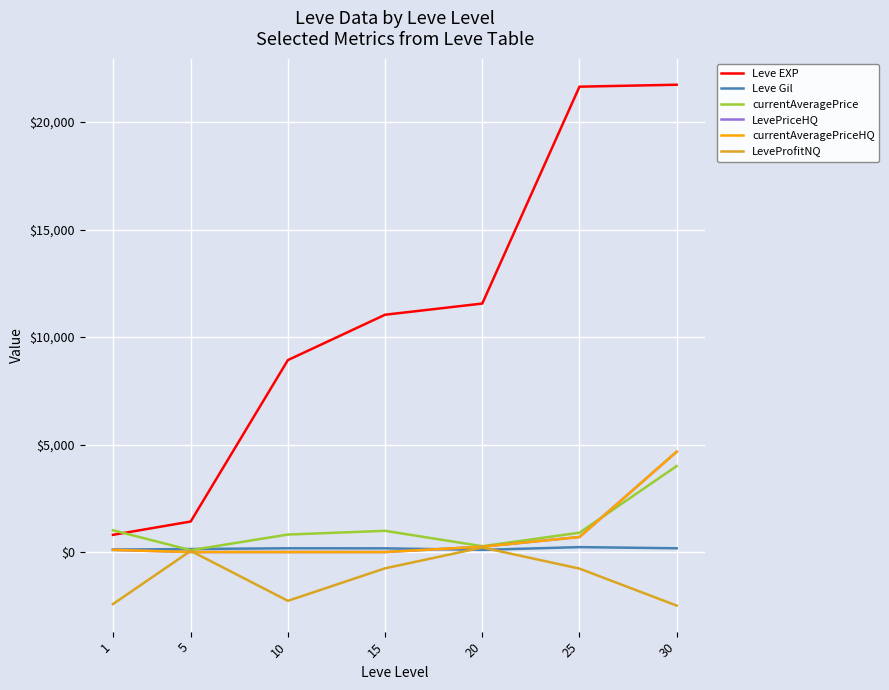

True or false: Leve EXP and LevePriceHQ intersect in this chart.

False